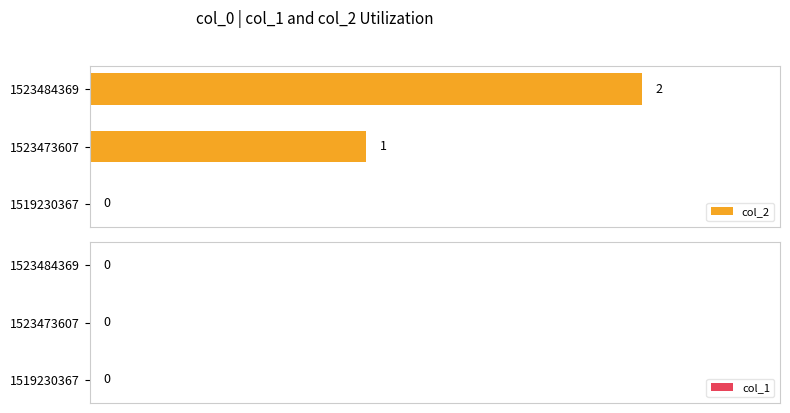

What is the change in value from 1519230367 to 1523473607?

+1